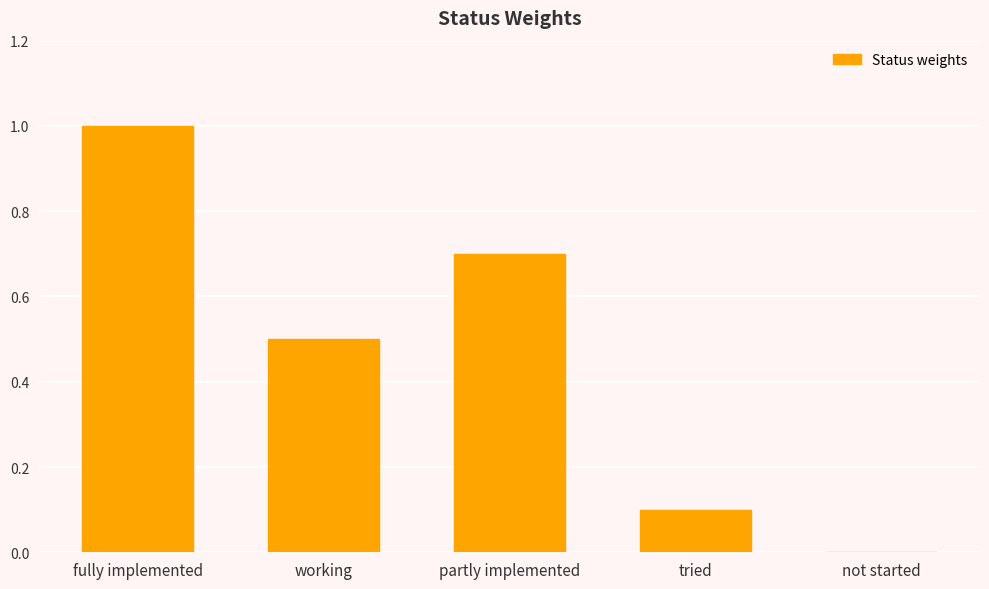

What is the sum of all values?

2.3